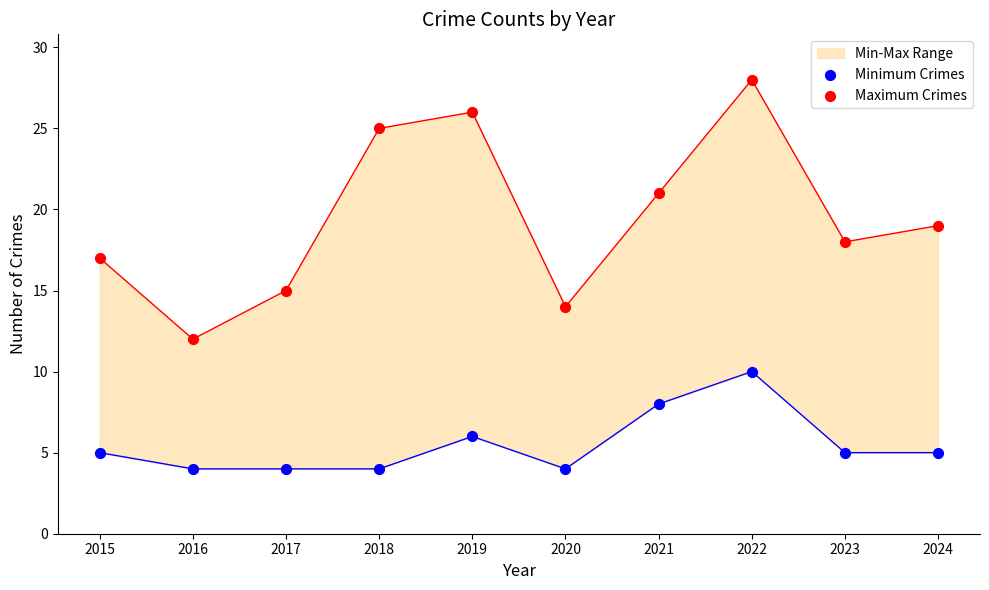

Which series has the widest spread of Y values?

Maximum Crimes